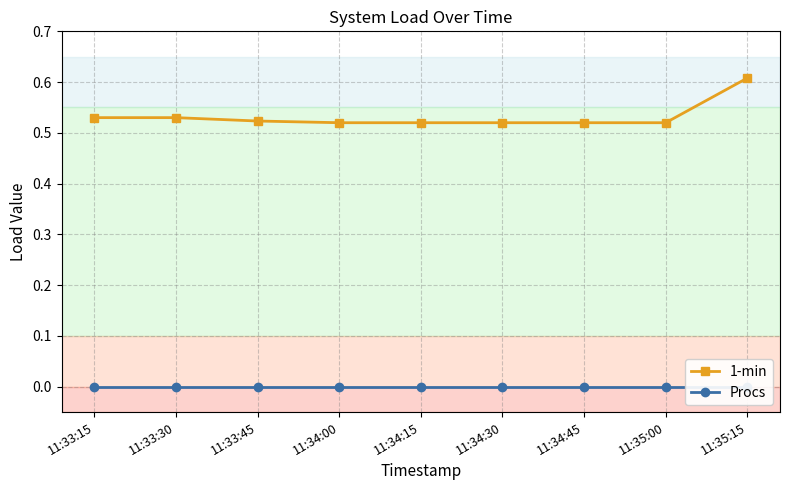

How many lines are shown in the chart?

2